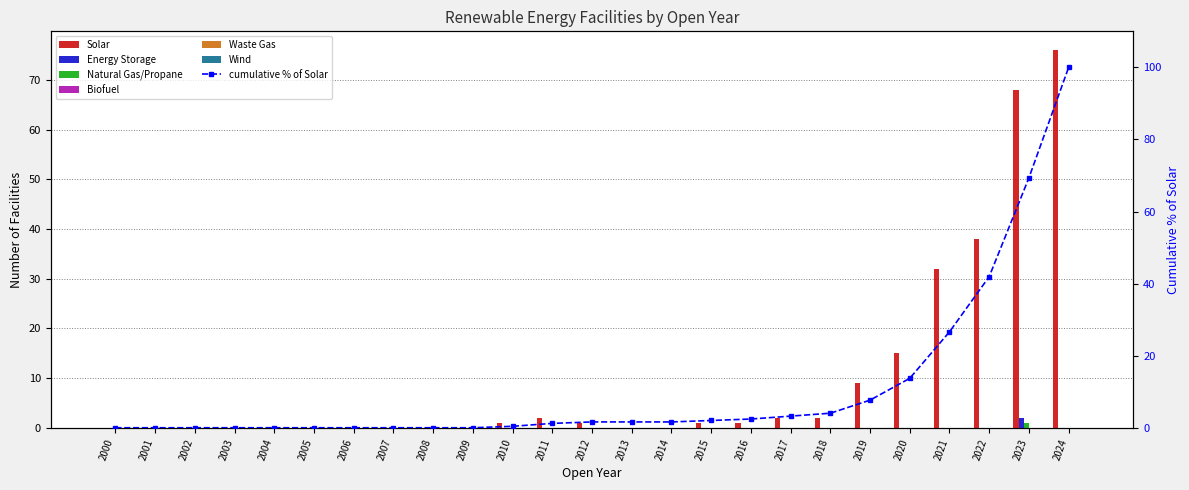

Reading right to left, what are all the values shown in this chart?

Solar: 76	68	38	32	15	9	2	2	1	1	0	0	1	2	1	0	0	0	0	0	0	0	0	0	0
Energy Storage: 0	2	0	0	0	0	0	0	0	0	0	0	0	0	0	0	0	0	0	0	0	0	0	0	0
Natural Gas/Propane: 0	1	0	0	0	0	0	0	0	0	0	0	0	0	0	0	0	0	0	0	0	0	0	0	0